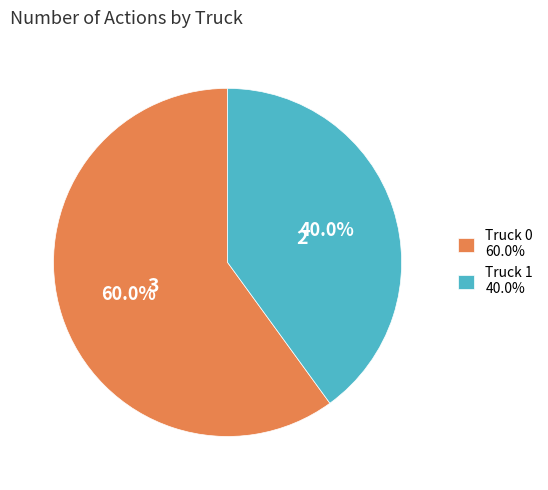

How much of the chart is everything except Truck 0?

40.0%